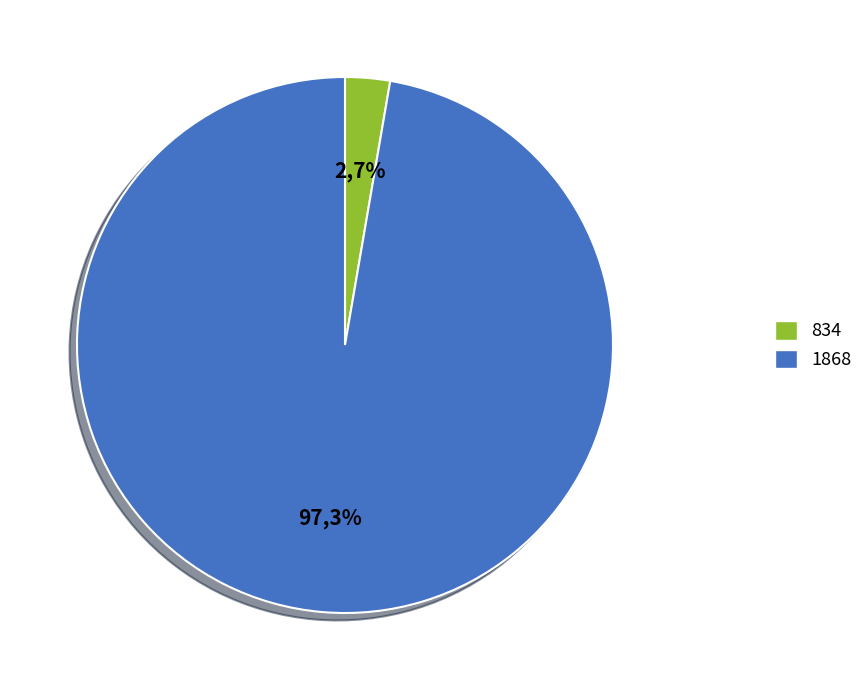

What is the majority slice?

1868